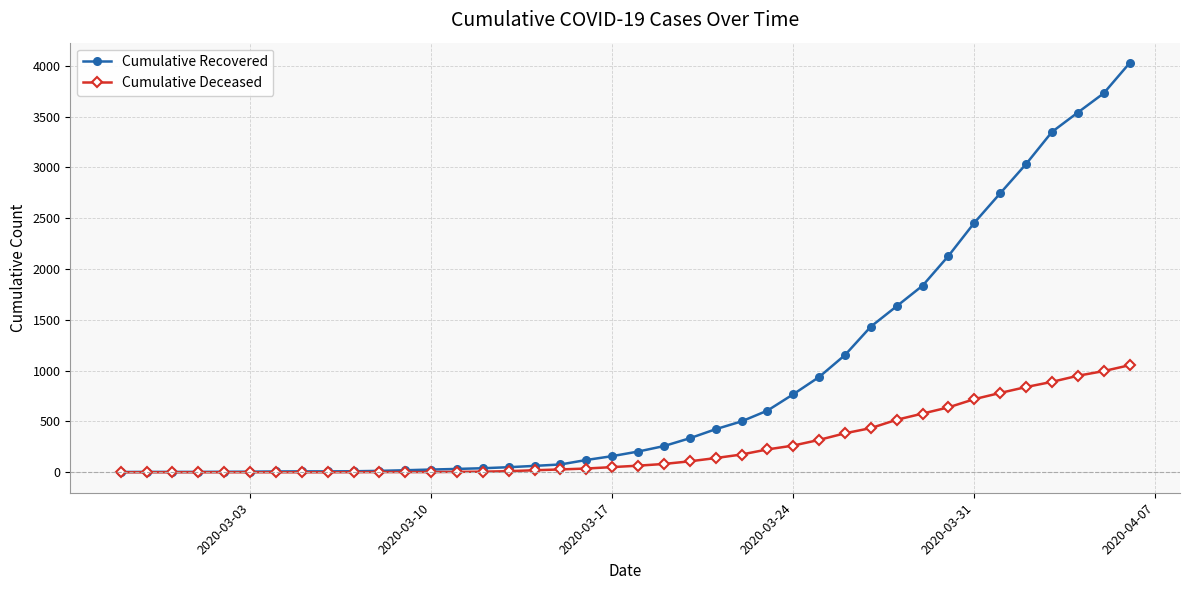

Rank the series by their maximum value, from highest to lowest.

Cumulative Recovered, Cumulative Deceased